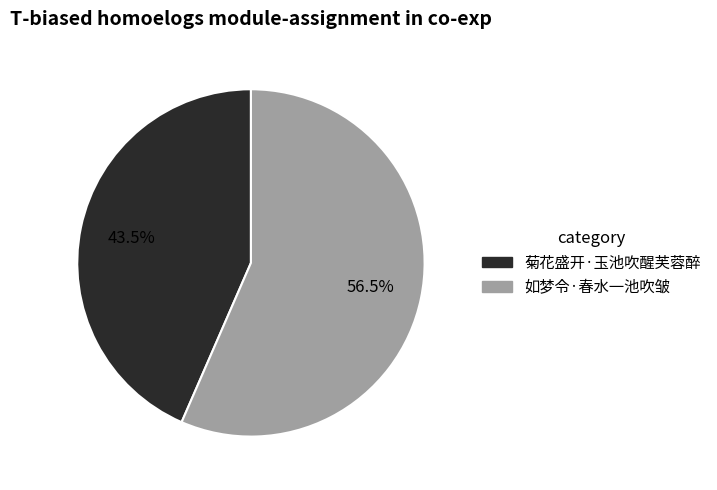

How many slices are in this pie chart?

2